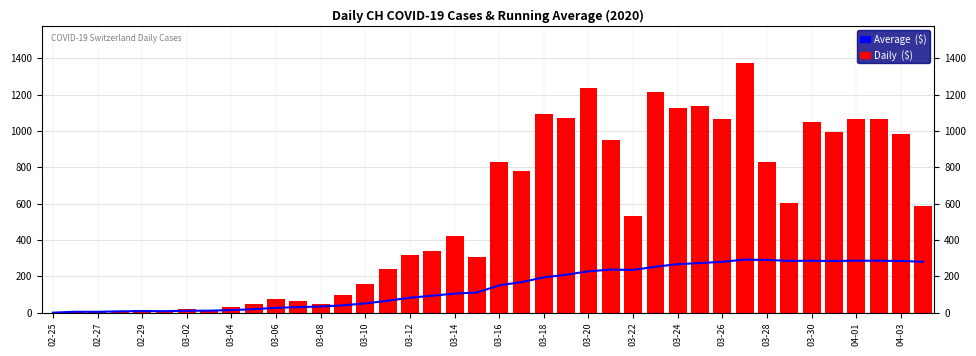

Rank the series at 03-30 from lowest to highest value.

Average ($), Daily ($)